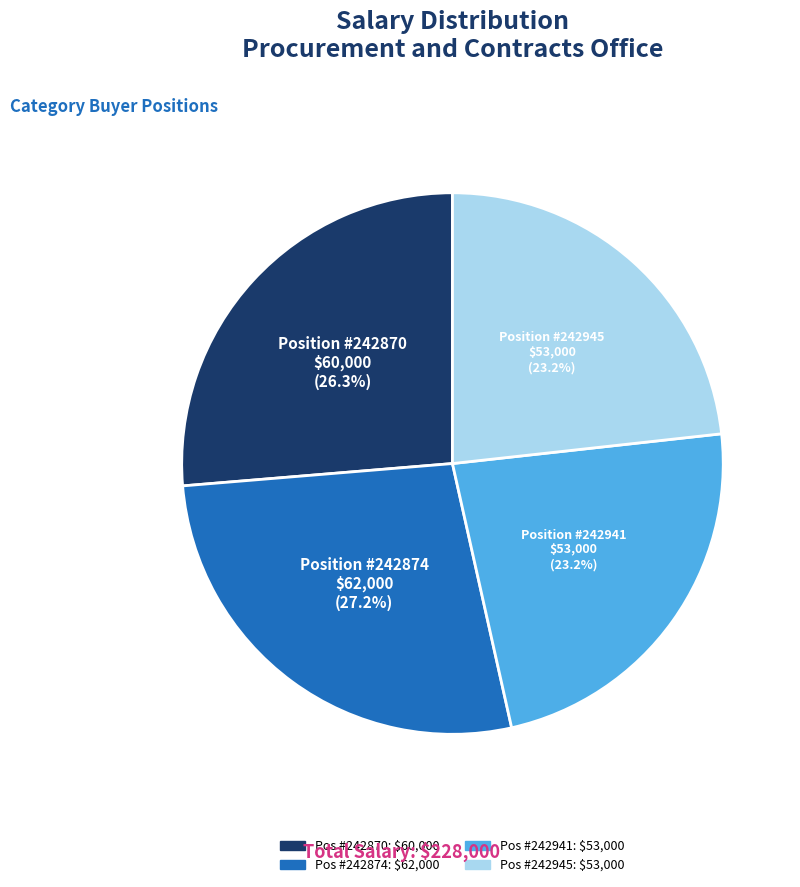

Does any single category account for the majority?

No